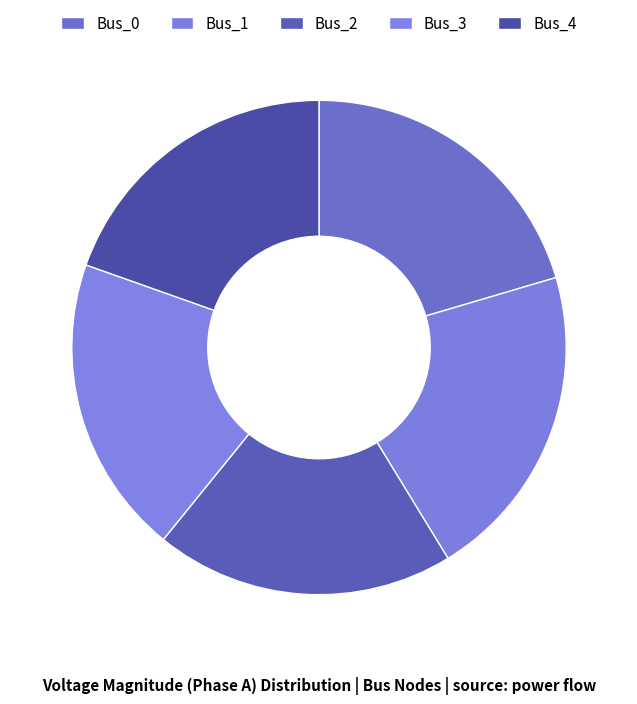

How many segments does this pie chart have?

5